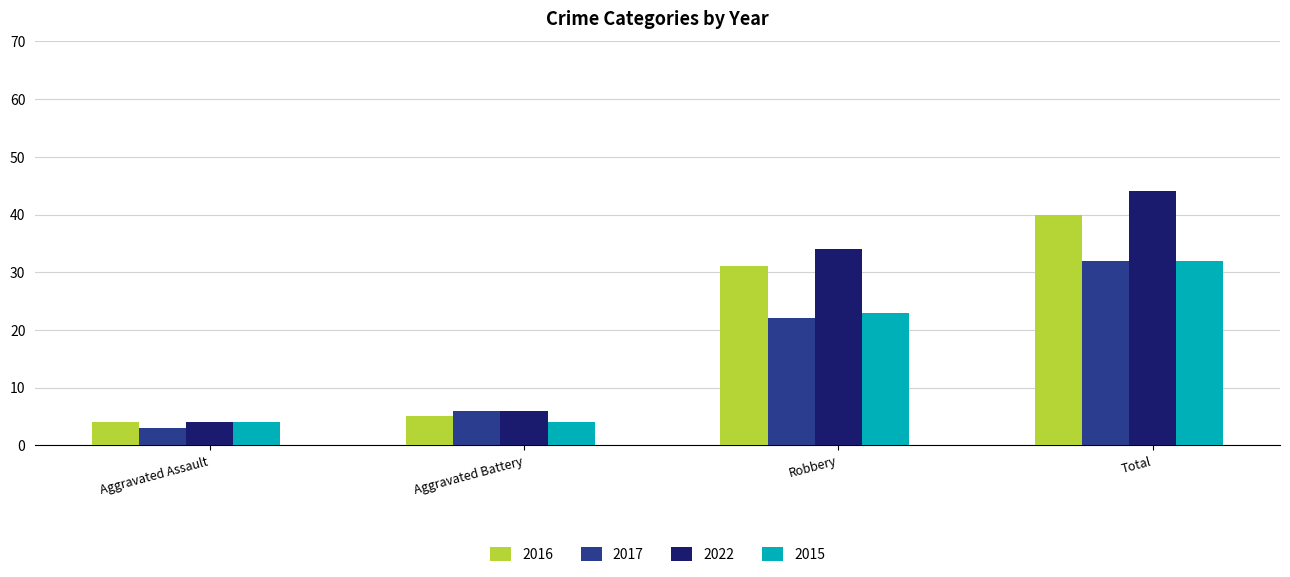

Reading left to right, transcribe all the data shown in this chart.

2016: 4	5	31	40
2017: 3	6	22	32
2022: 4	6	34	44
2015: 4	4	23	32